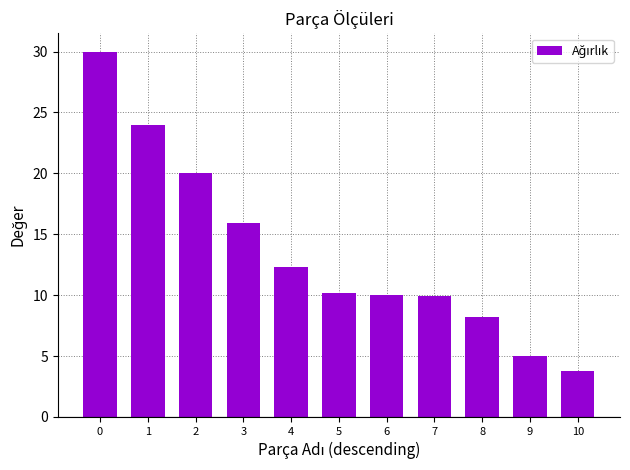

What is the difference between the values at 7 and 2?

10.1